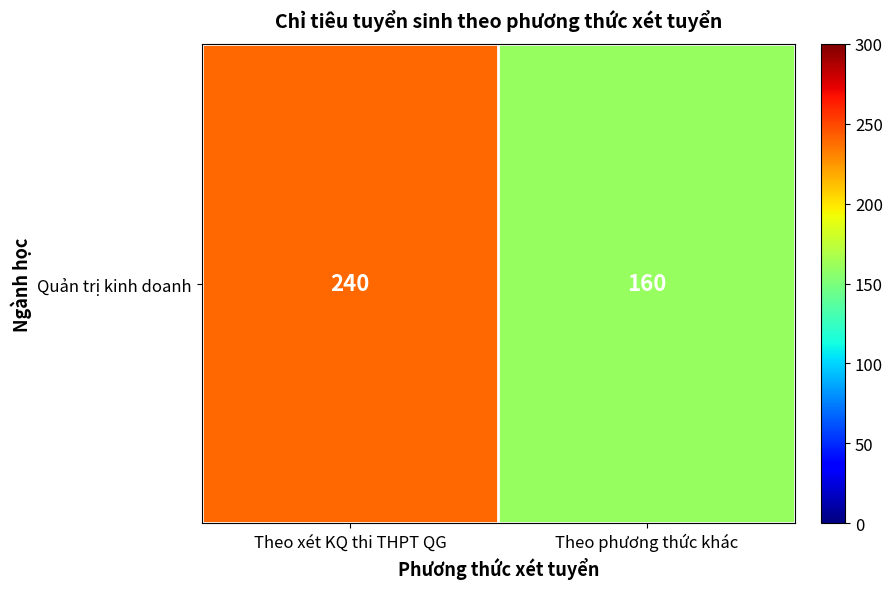

Is it true that the value at Theo xét KQ thi THPT QG is 240?

True